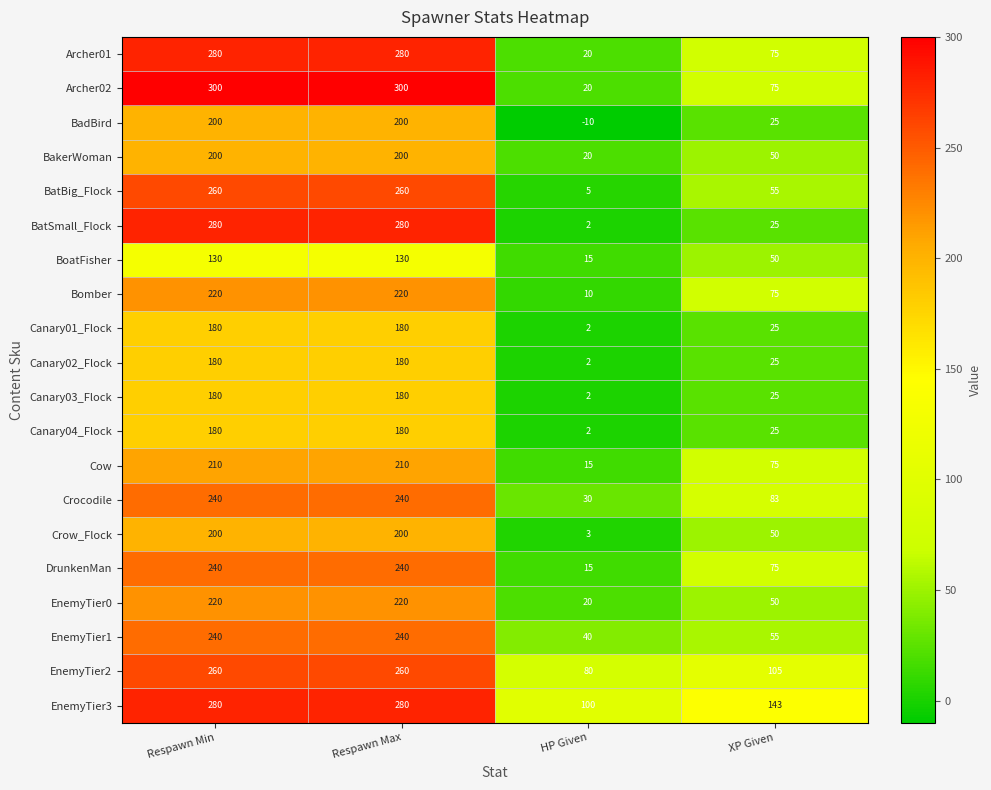

What is the maximum value shown in the chart?

300